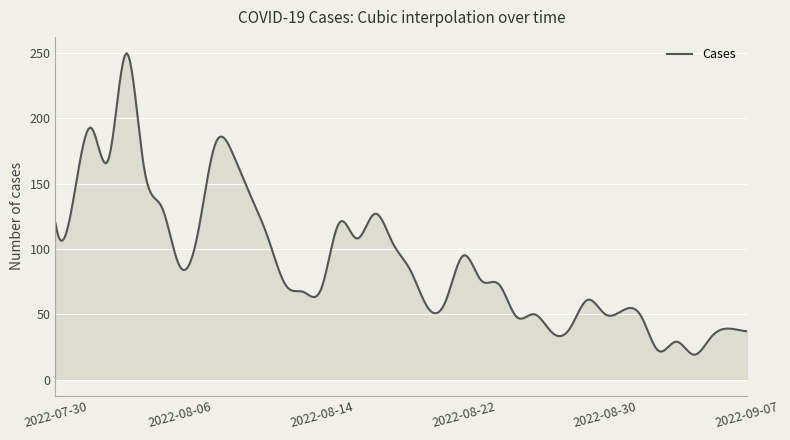

What is the difference between the maximum and minimum values?

231.0